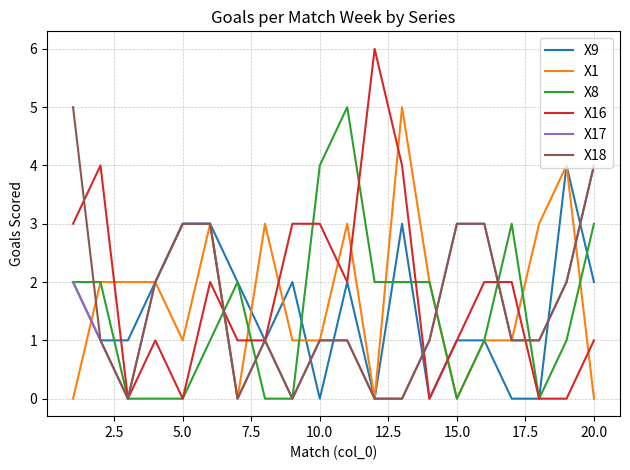

Count the number of data series in this chart.

6